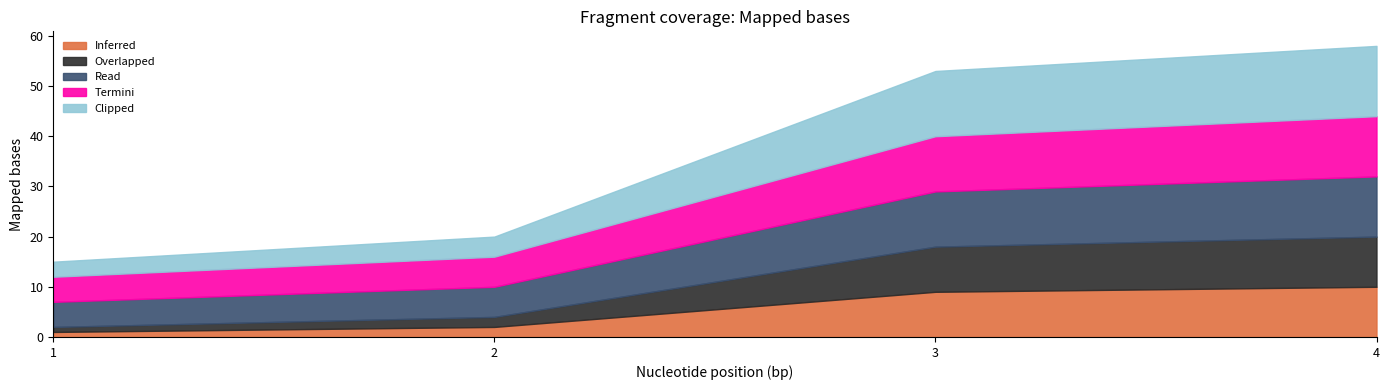

What is the difference between the maximum and minimum values in the Read series?

7